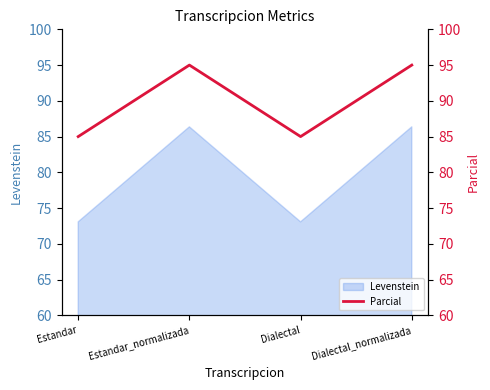

True or false: Levenstein has a value of 50.4 at Estandar_normalizada.

False